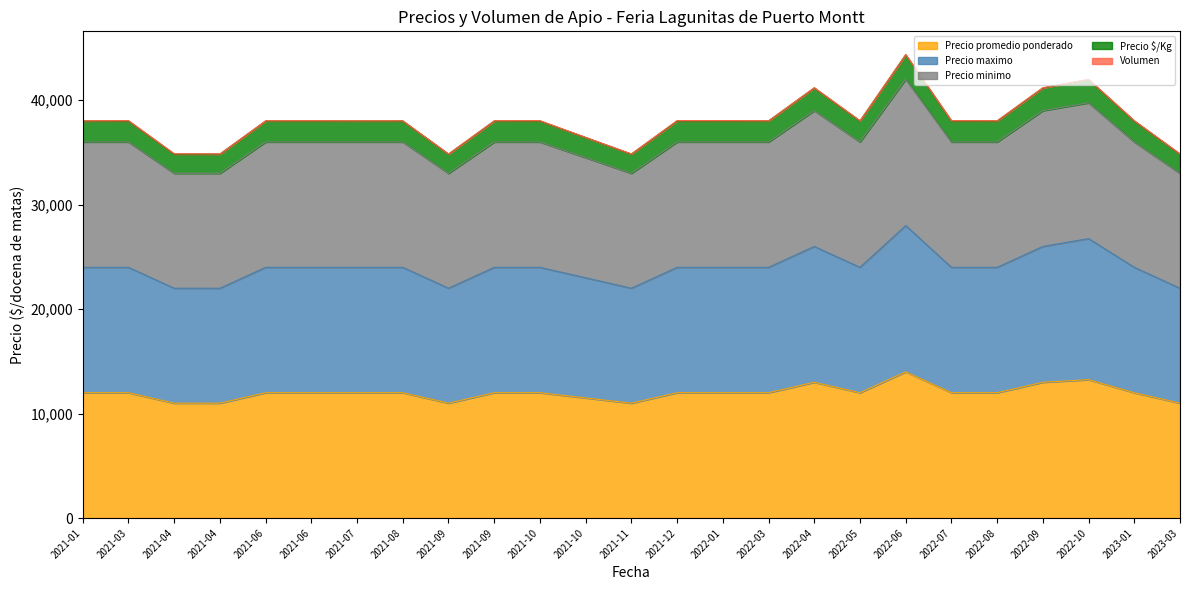

Does the chart display data point markers on the line(s)?

No